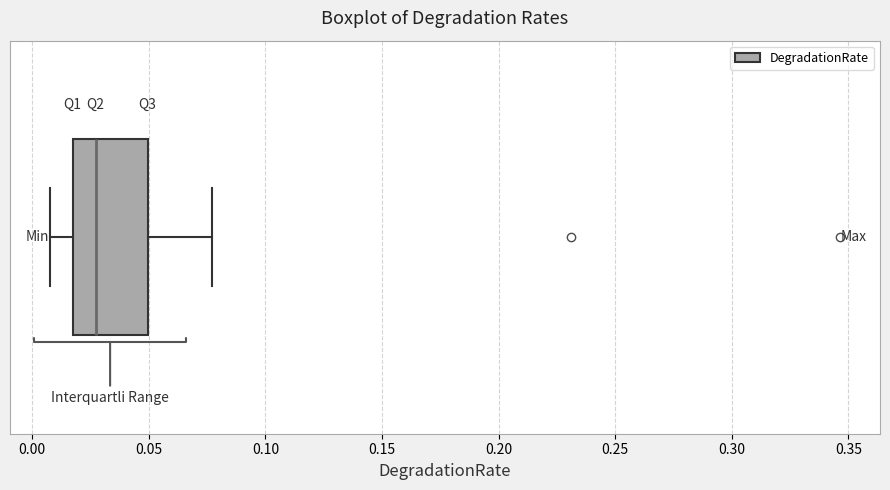

Transcribe this box plot: give where the median line is, the range the box spans, and where the two whiskers end, as read against the x-axis. The values are not printed on the chart, so give them approximately, as read against the axis.

median 0.025, box 0.015 to 0.050, whiskers 0.005 to 0.075